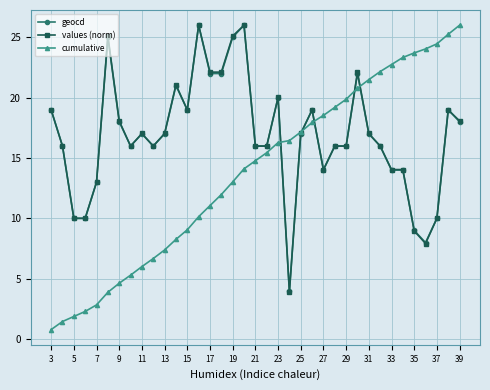

What is the value of the cumulative point at the 11th from the left?

7.4